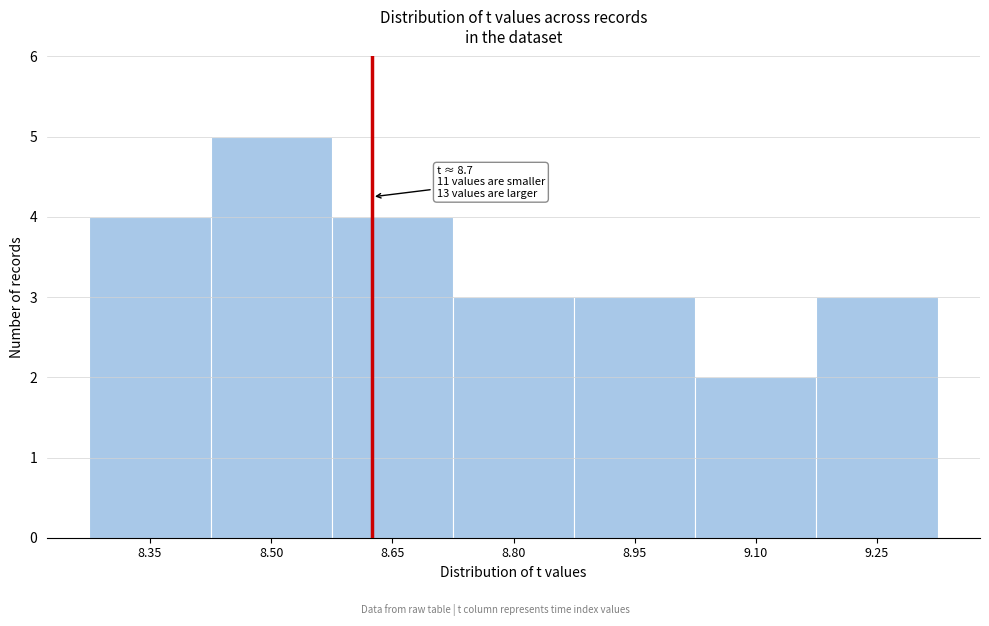

Reading right to left, list all the values displayed in this chart.

9.25=3	9.10=2	8.95=3	8.80=3	8.65=4	8.50=5	8.35=4